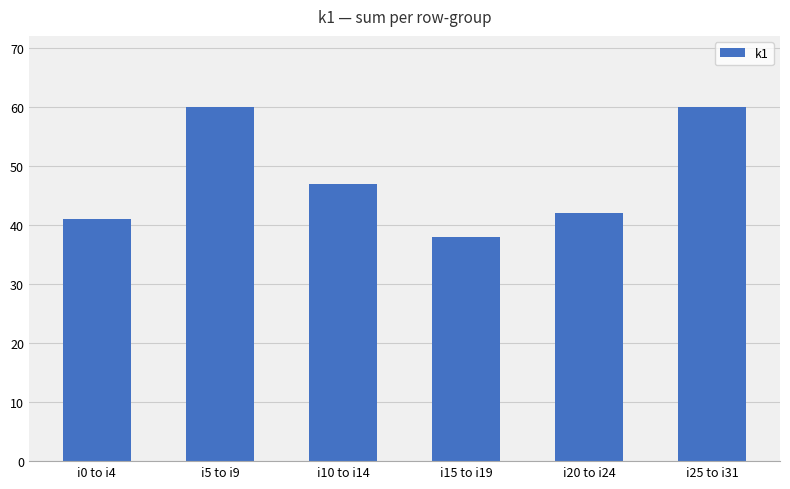

What value does the data have at i25 to i31, to the nearest 5?

60